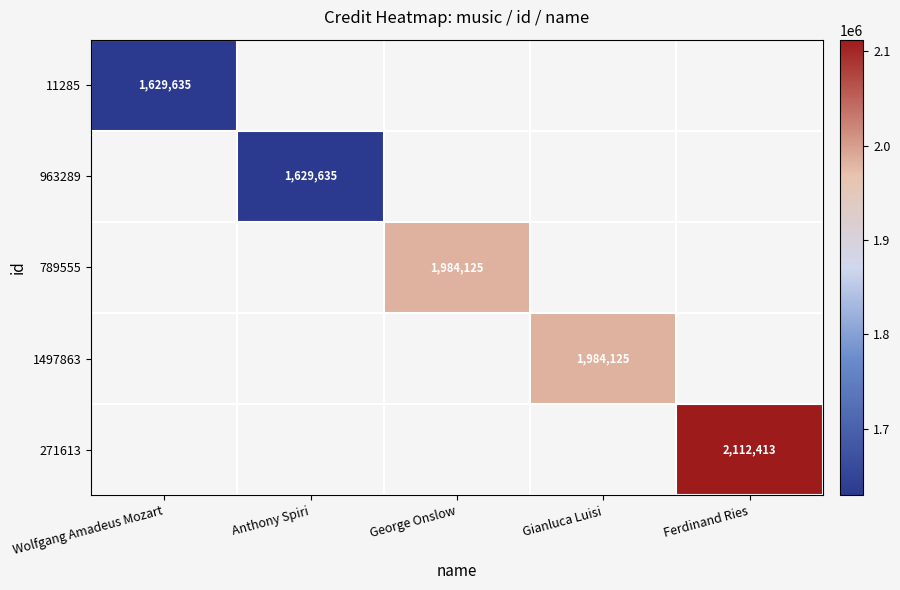

How many distinct data groups are displayed?

5